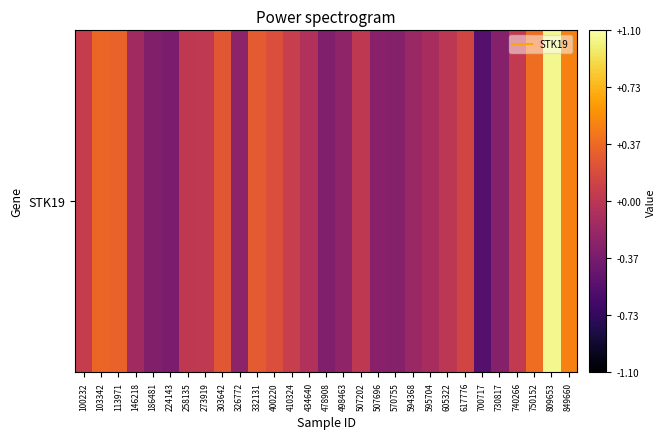

What is the smallest value displayed?

-0.6